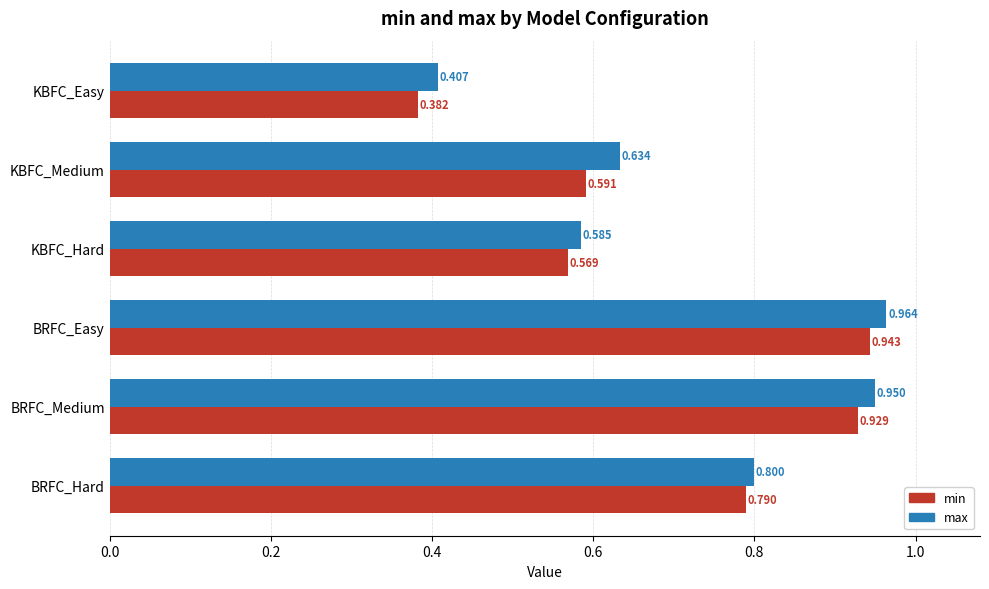

At which category is the sum across all series the highest?

BRFC_Easy